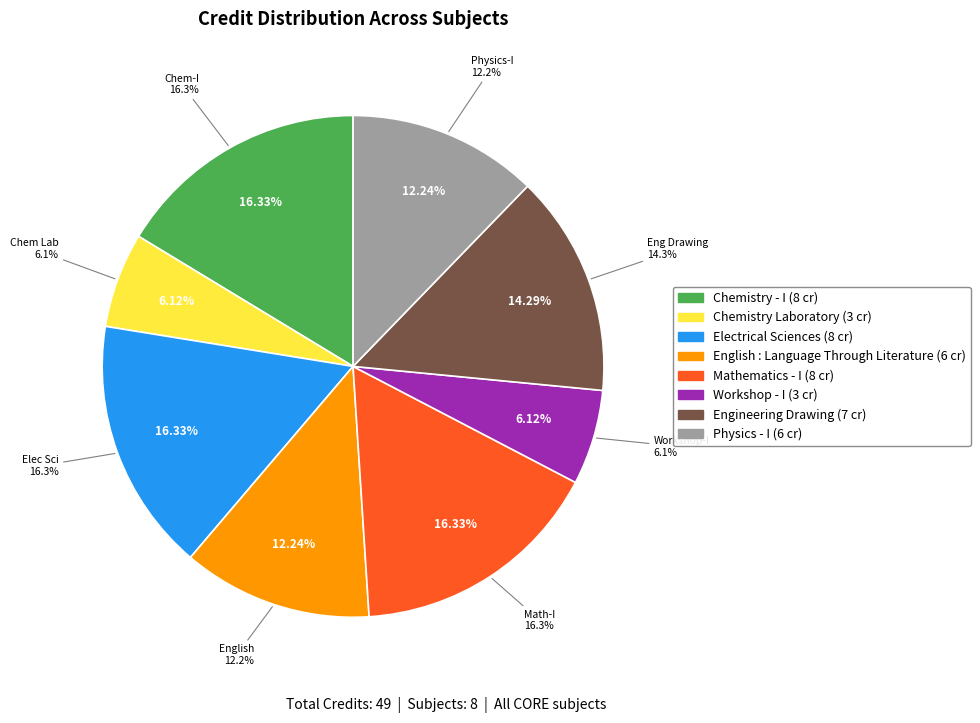

True or false: Physics - I accounts for 1% of the total.

False